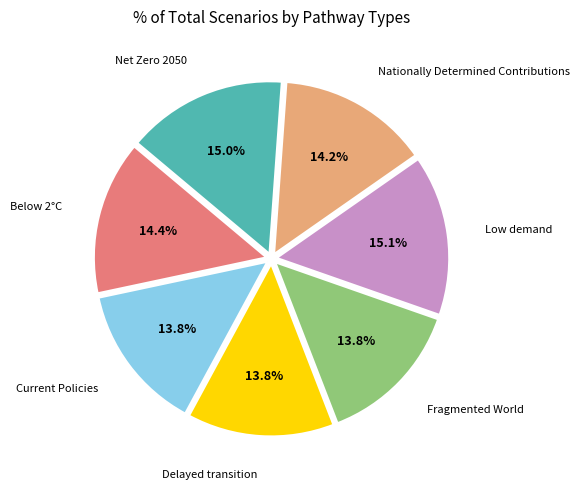

Does any single category account for the majority?

No